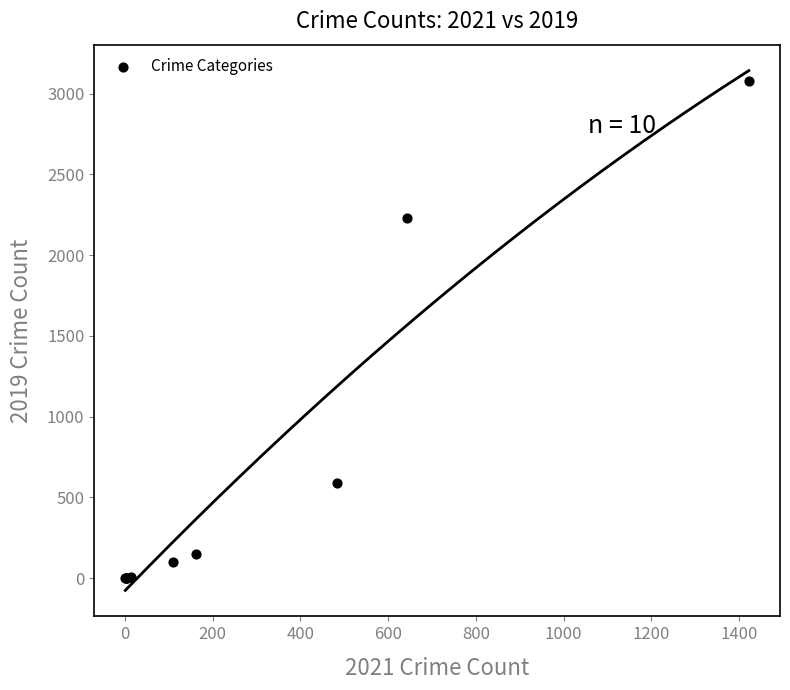

What Y value in the scatter plot is closest to 1540?

2230